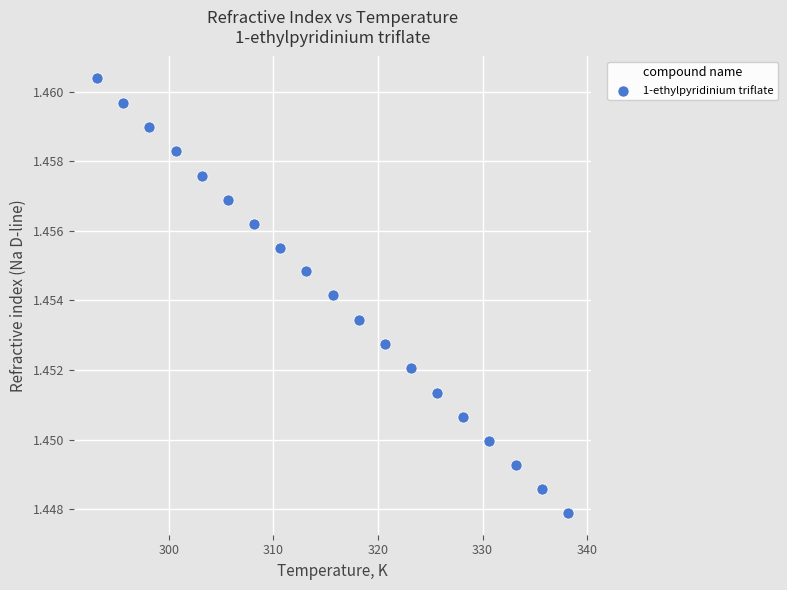

What is the range of X values (max minus min)?

45.0